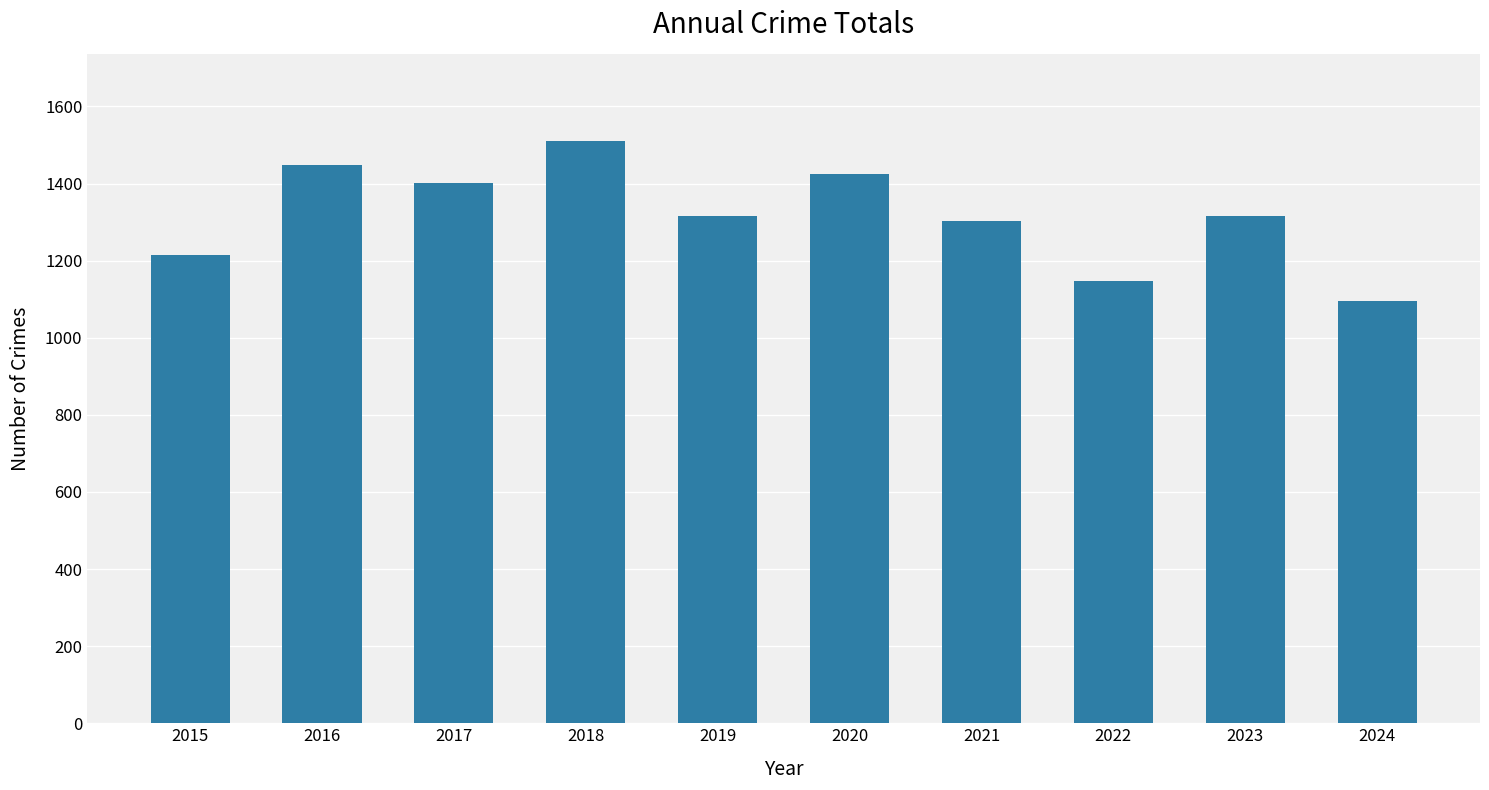

Is it true that the value at 2022 is 1147?

True